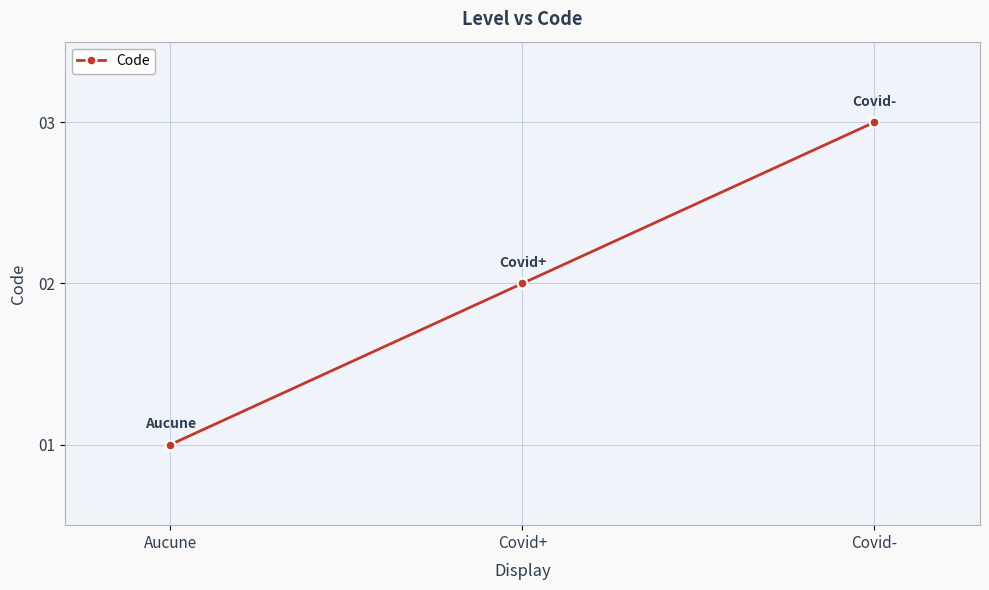

Where is the data nearest to the value 2?

Covid+